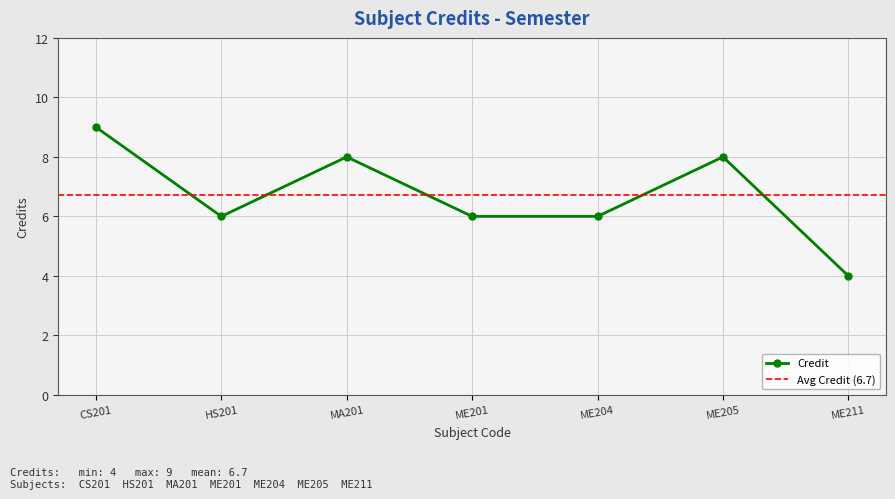

True or false: there are more than 1 points higher than both neighbors.

True